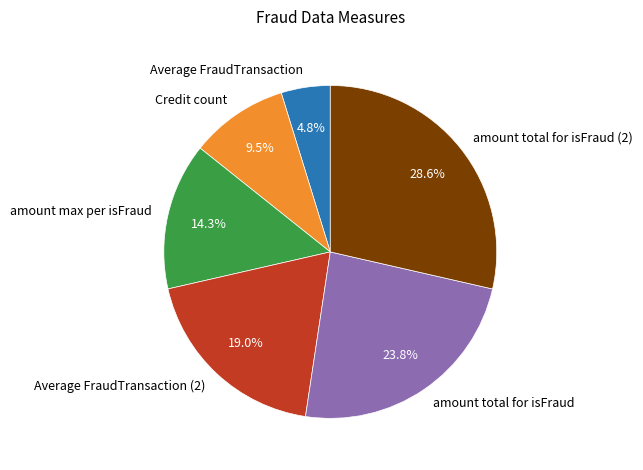

Is there a majority slice in this chart?

No